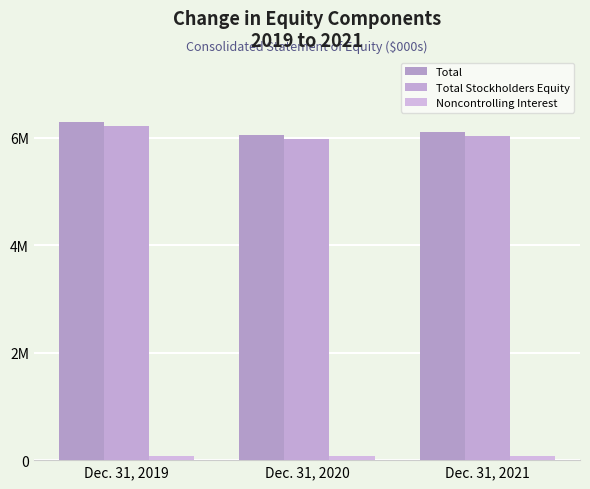

Are the bars grouped side by side (vs. stacked)?

Yes